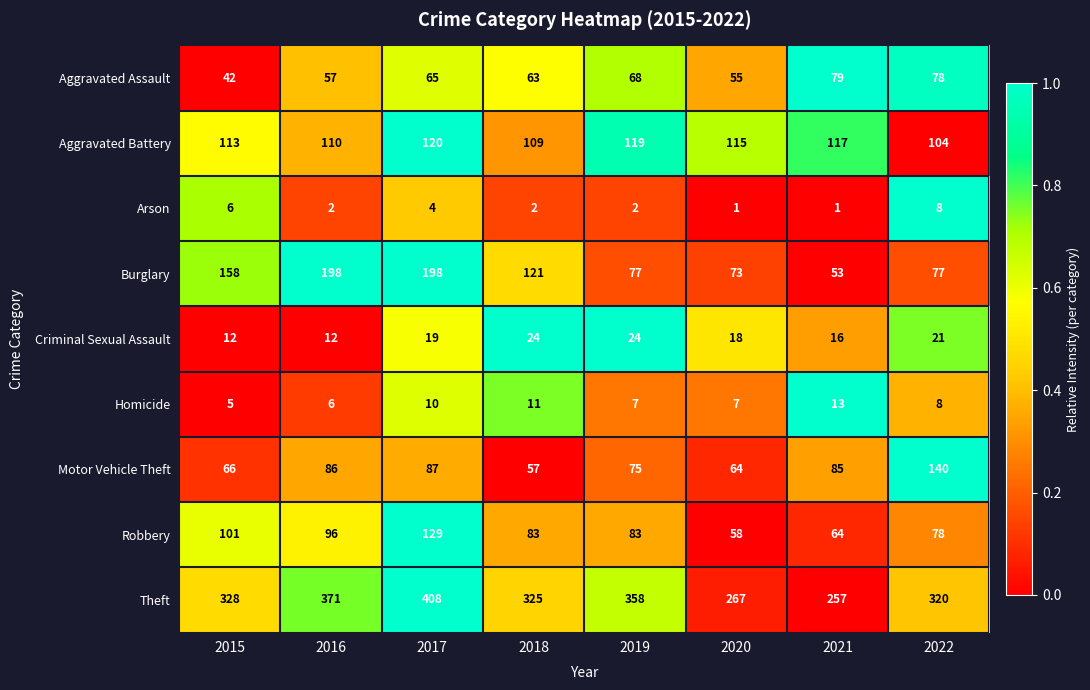

What is the lowest value of the Robbery series?

58